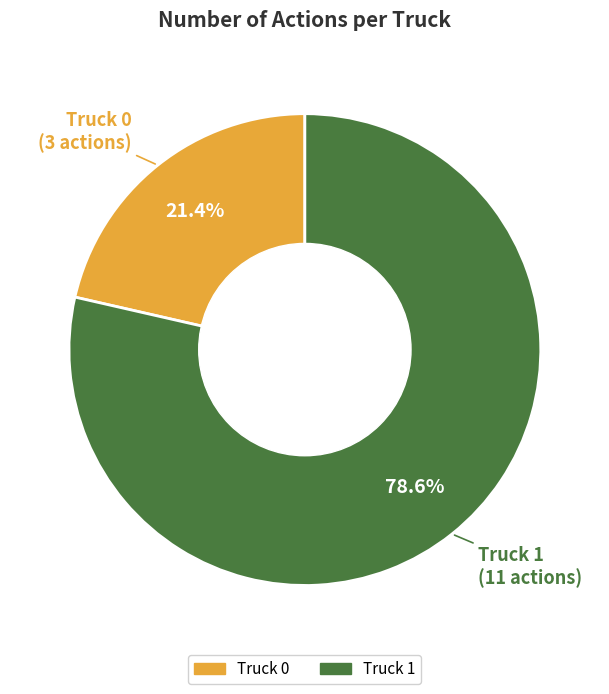

What portion of the pie excludes Truck 1?

21.4%